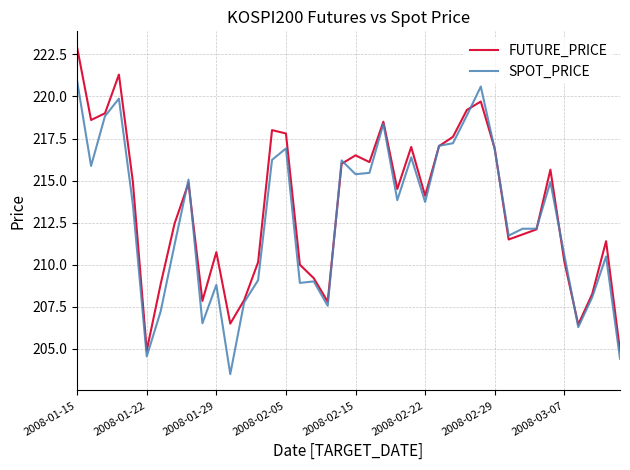

Rank the series by their maximum value, from highest to lowest.

FUTURE_PRICE, SPOT_PRICE